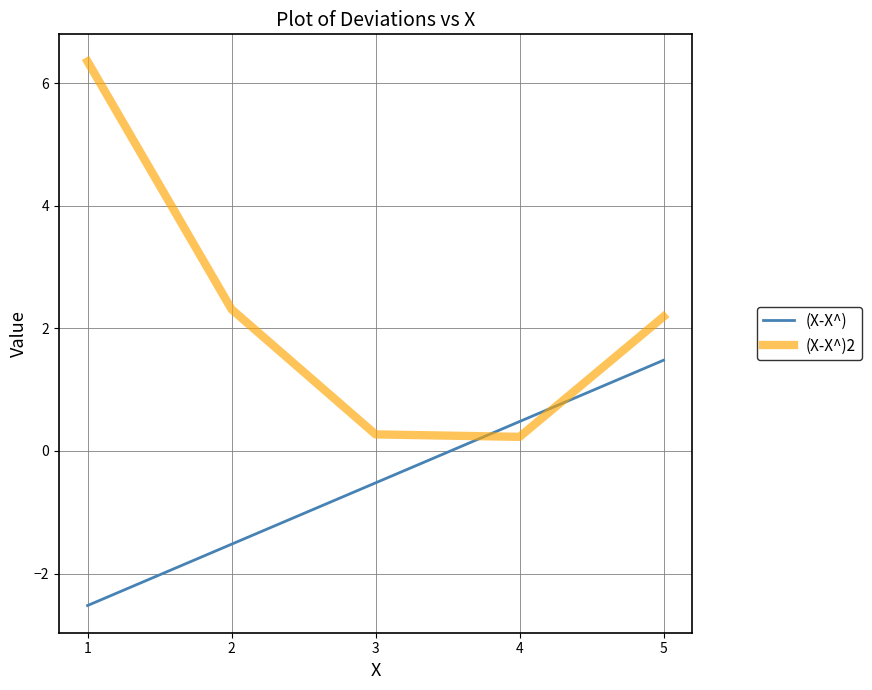

True or false: (X-X^) has a value of -2.5 at 1.

True